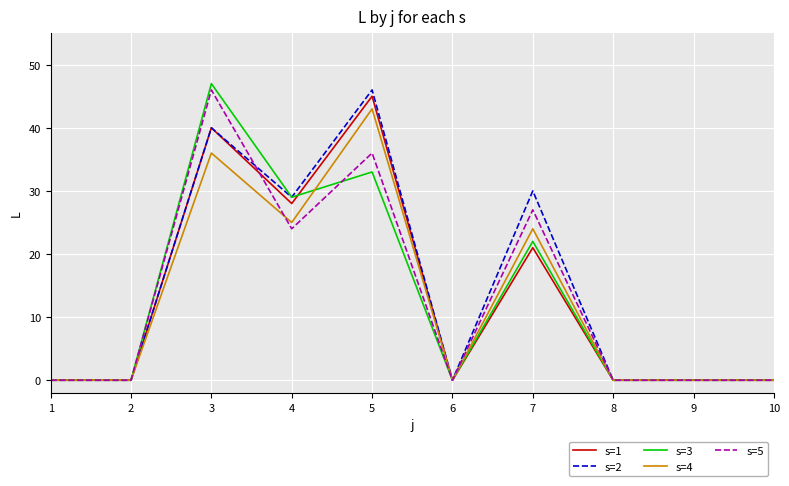

Reading left to right, list all the values displayed in this chart.

s=1: 1=0	2=0	3=40	4=28	5=45	6=0	7=21	8=0	9=0	10=0
s=2: 1=0	2=0	3=40	4=29	5=46	6=0	7=30	8=0	9=0	10=0
s=3: 1=0	2=0	3=47	4=29	5=33	6=0	7=22	8=0	9=0	10=0
s=4: 1=0	2=0	3=36	4=25	5=43	6=0	7=24	8=0	9=0	10=0
s=5: 1=0	2=0	3=46	4=24	5=36	6=0	7=27	8=0	9=0	10=0